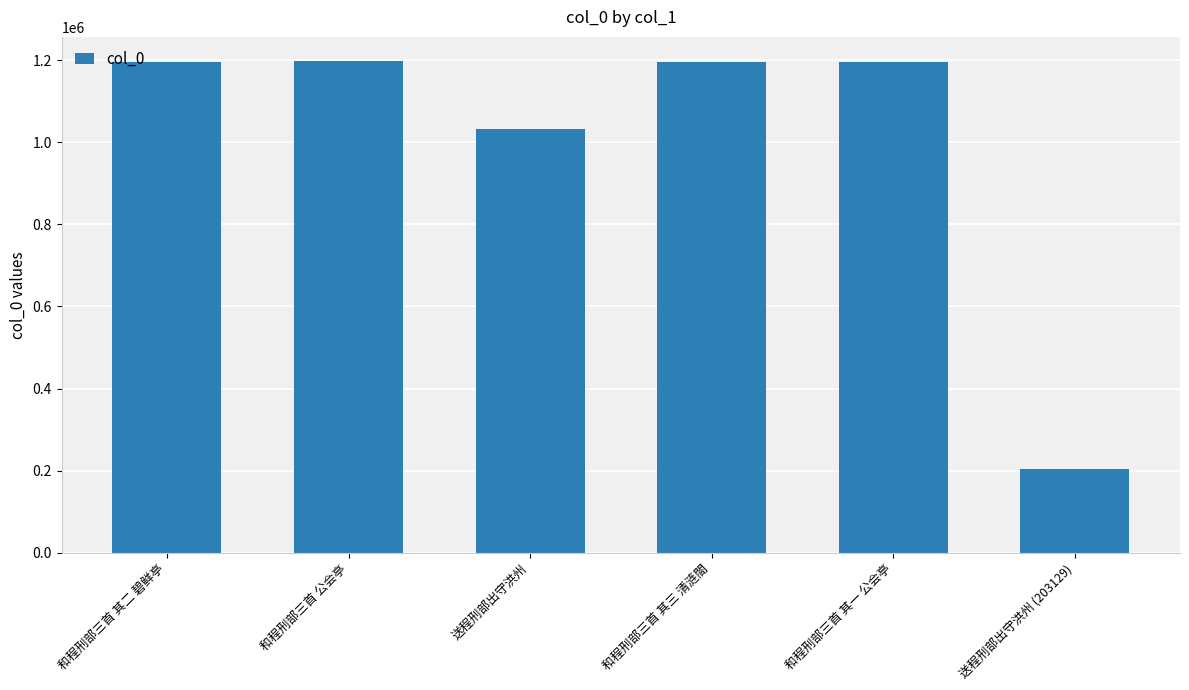

At which label is the value closest to 699868?

送程刑部出守洪州